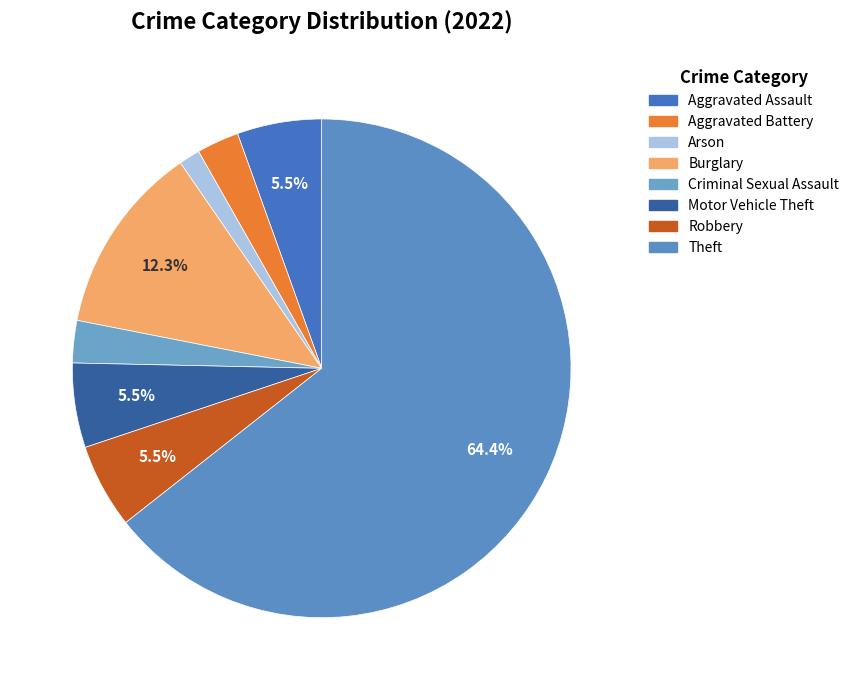

Does any single category account for the majority?

Yes